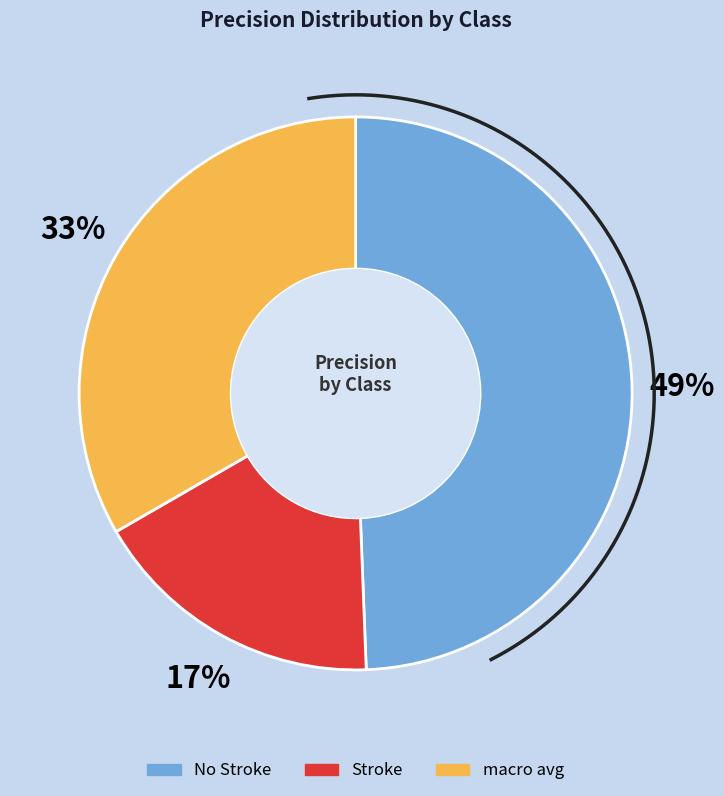

To the nearest percent, what percentage of the pie is macro avg?

33%